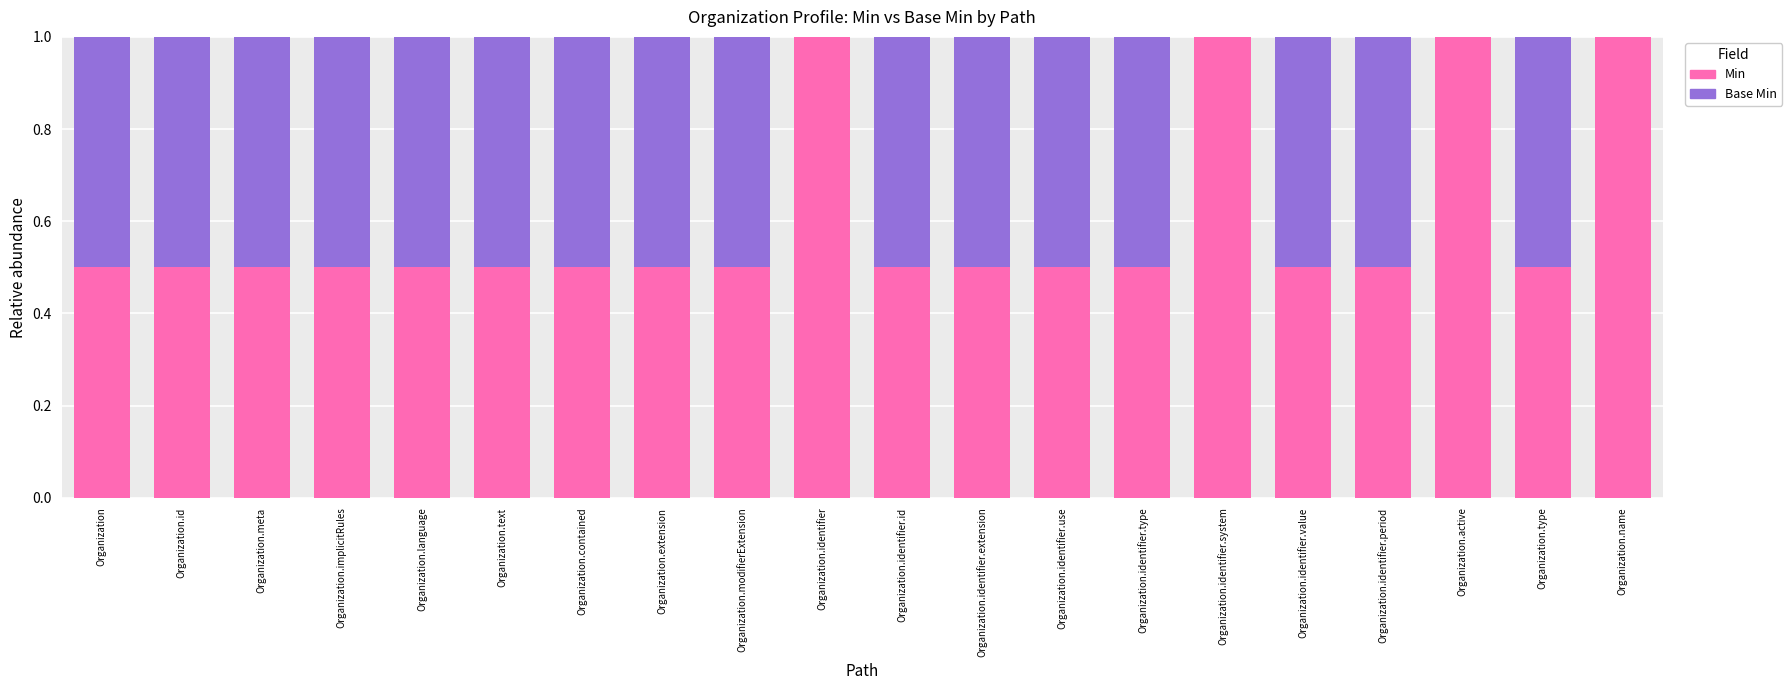

What is the total value across all series at Organization.extension?

1.0